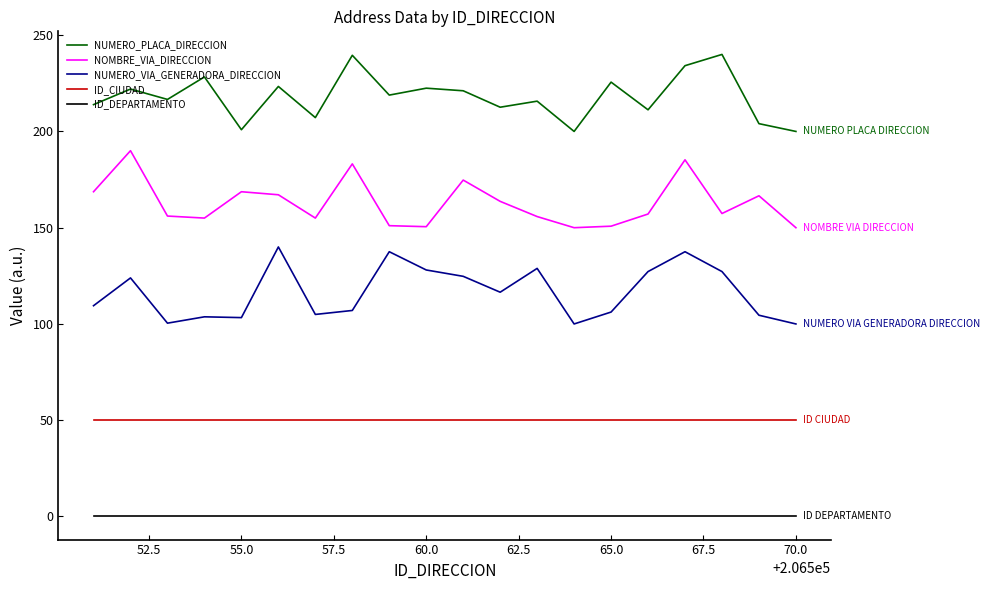

True or false: NUMERO_PLACA_DIRECCION and ID_CIUDAD intersect in this chart.

False